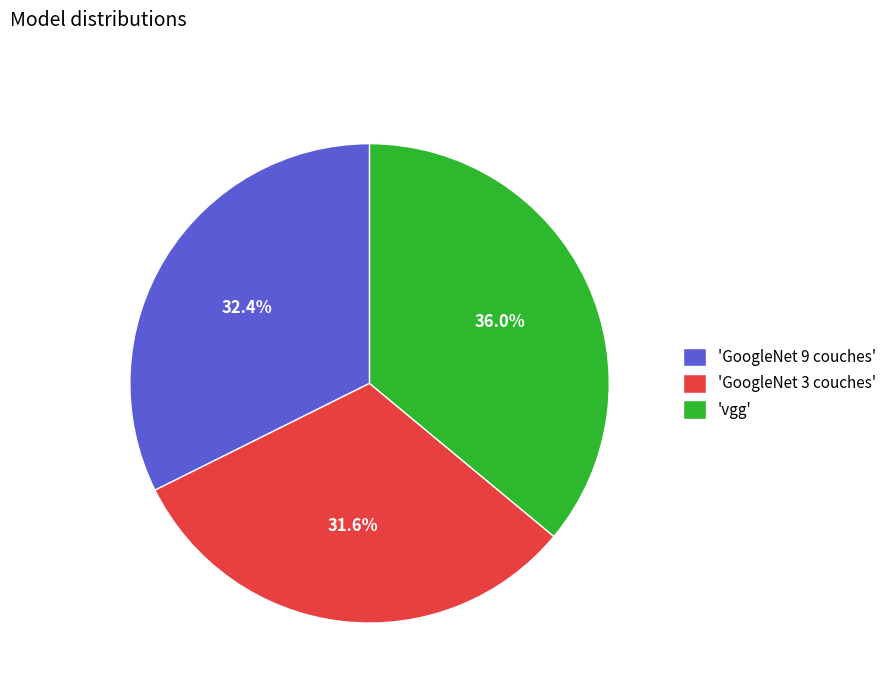

Which has a higher value, 'GoogleNet 9 couches' or 'vgg'?

'vgg'